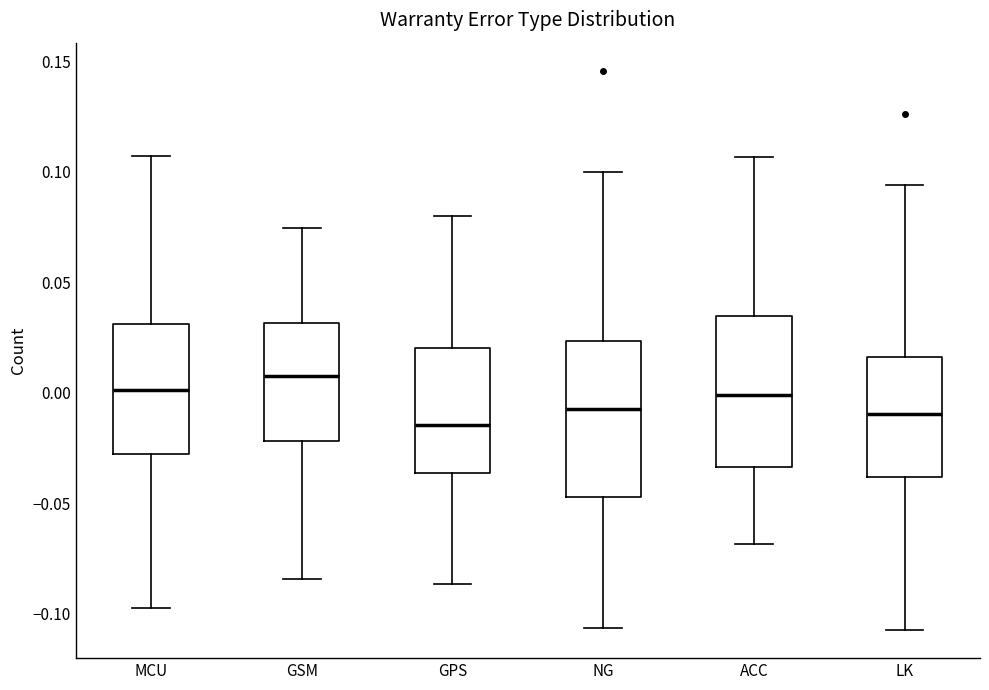

Reading left to right, transcribe this box plot: for each box, give where its median line is, the range the box spans, and where its two whiskers end, as read against the y-axis. The values are not printed on the chart, so give them approximately, as read against the axis.

MCU: median 0.000, box -0.030 to 0.030, whiskers -0.100 to 0.105
GSM: median 0.010, box -0.020 to 0.030, whiskers -0.085 to 0.075
GPS: median -0.015, box -0.035 to 0.020, whiskers -0.085 to 0.080
NG: median -0.005, box -0.045 to 0.025, whiskers -0.105 to 0.100
ACC: median 0.000, box -0.035 to 0.035, whiskers -0.070 to 0.105
LK: median -0.010, box -0.040 to 0.015, whiskers -0.105 to 0.095